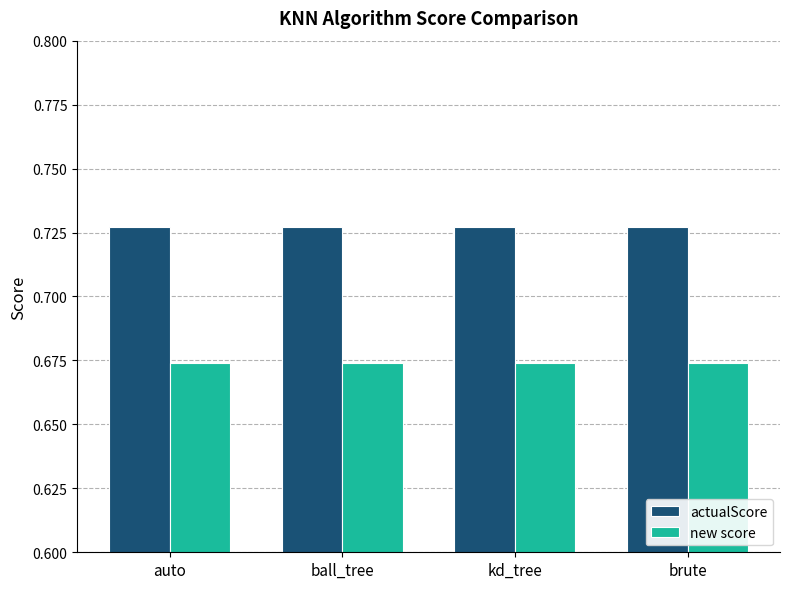

The actualScore series shows 0.3 at auto. True or false?

False